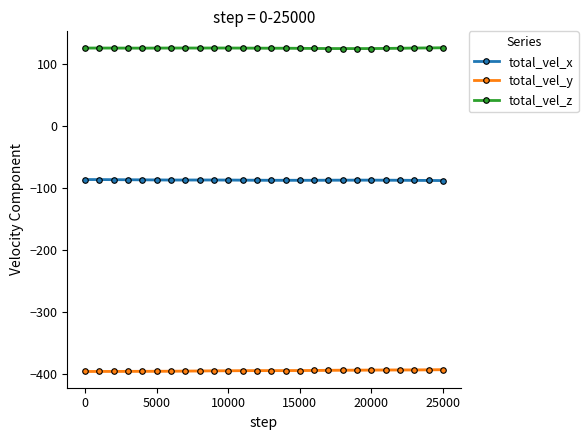

Rank the series by their average value, from lowest to highest.

total_vel_y, total_vel_x, total_vel_z